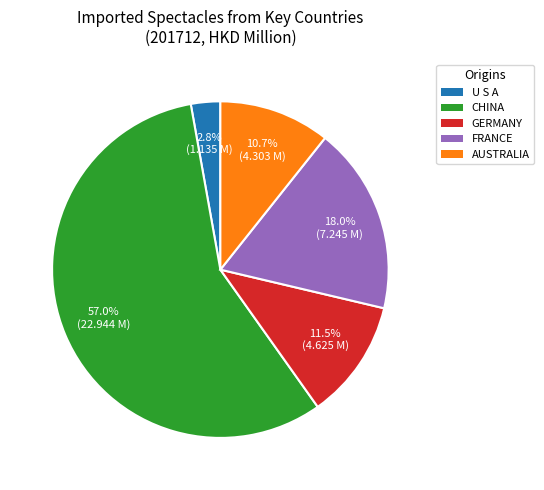

Which has a higher value, AUSTRALIA or FRANCE?

FRANCE